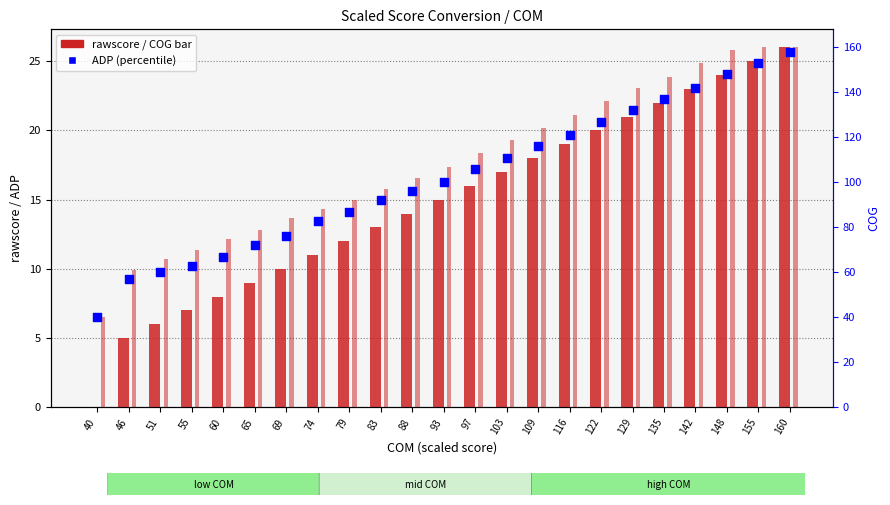

Which series reaches the minimum Y coordinate?

rawscore